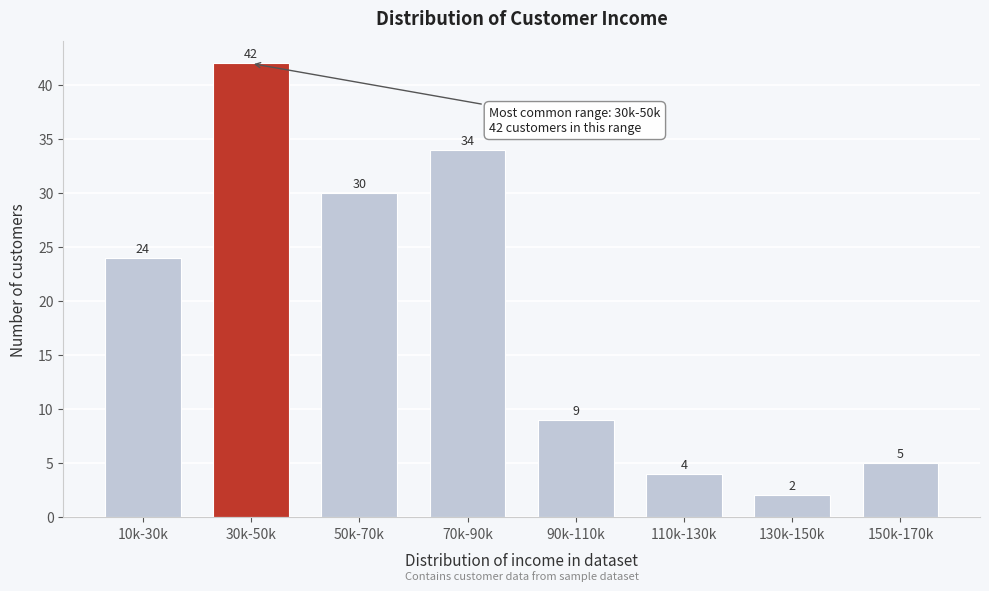

Reading right to left, transcribe all the data shown in this chart.

5	2	4	9	34	30	42	24